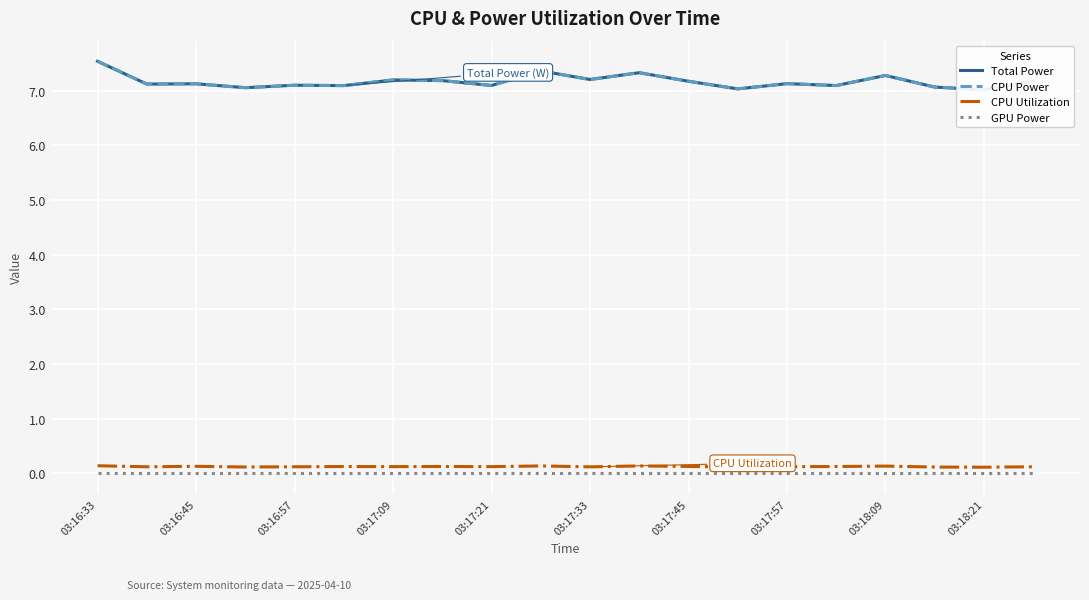

Which series has the widest spread of values?

Total Power